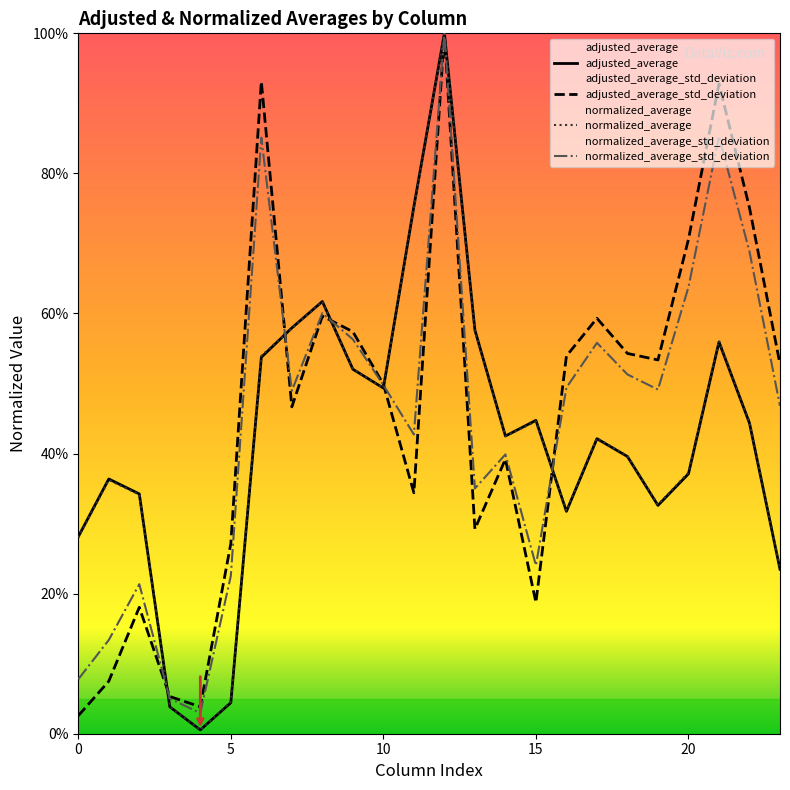

Where is the first local minimum for adjusted_average?

4